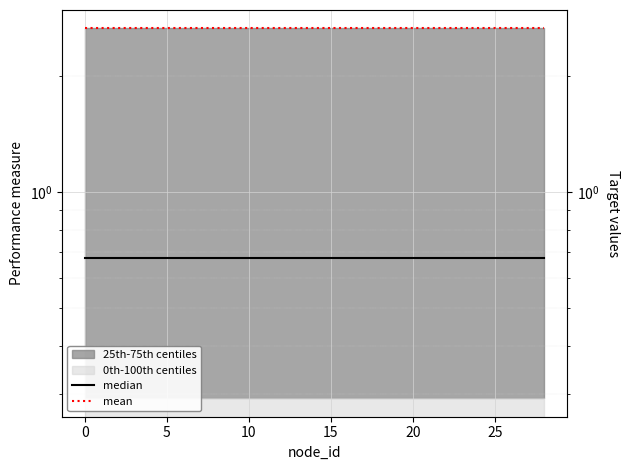

The value of median at 30 is 1.1. True or false?

False